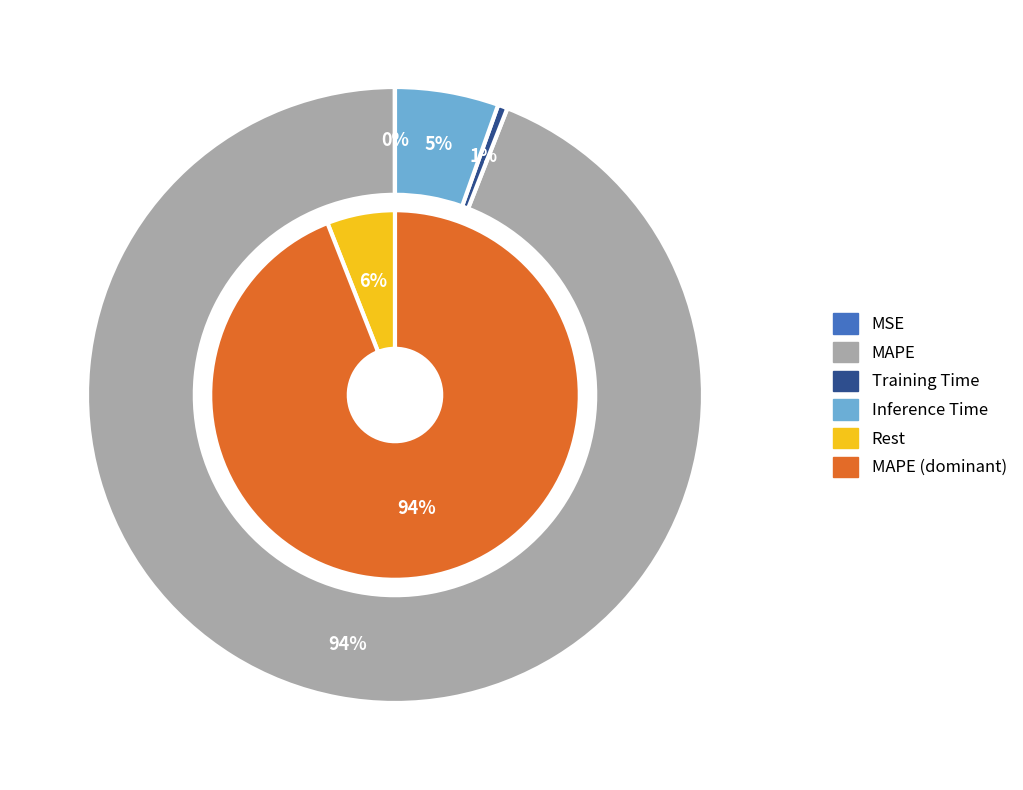

Is MSE the majority of the pie?

No